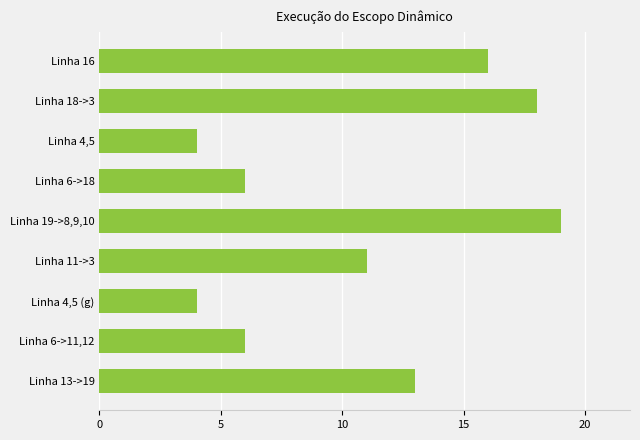

What is the difference between the second highest and second lowest values?

14